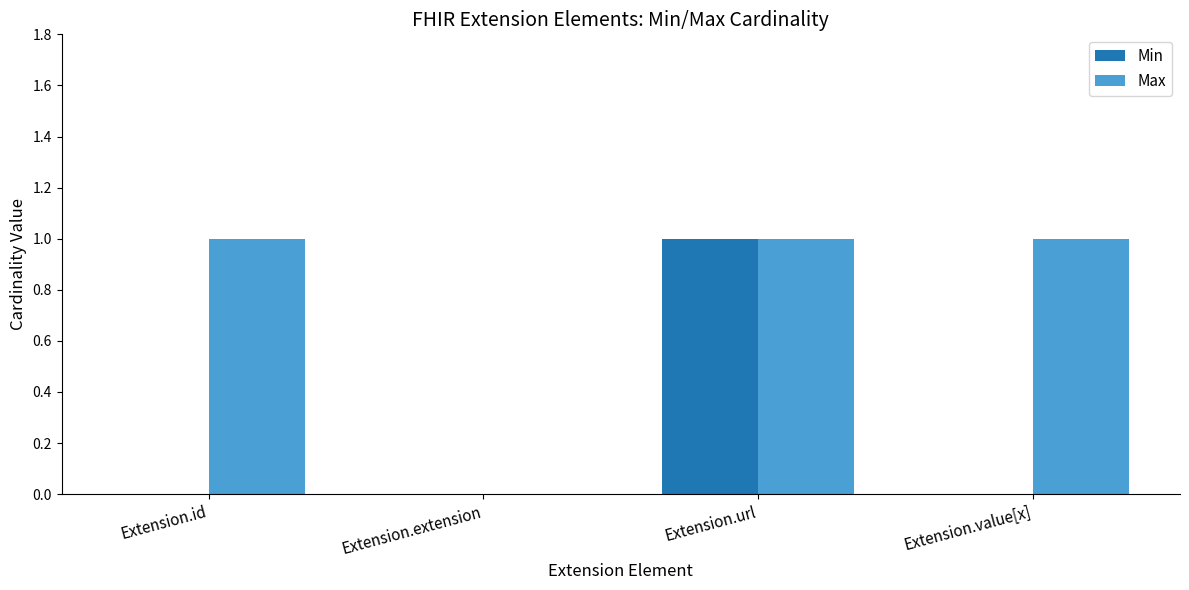

What is the sum of all Max values?

3